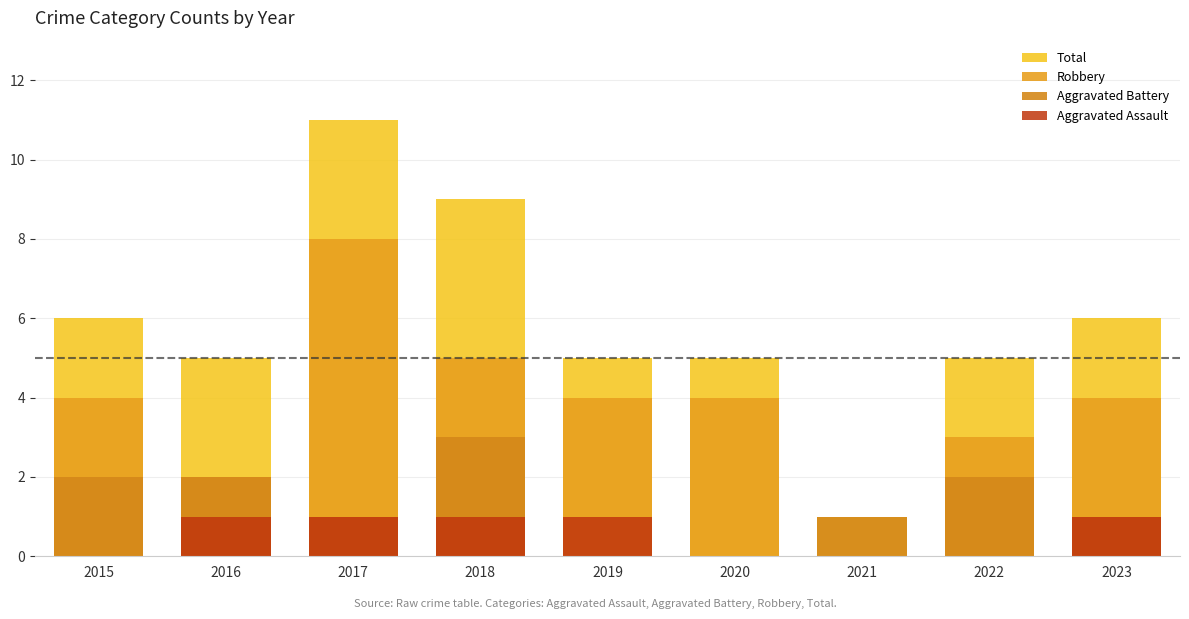

True or false: Aggravated Assault has a value of 0 at 2021.

True